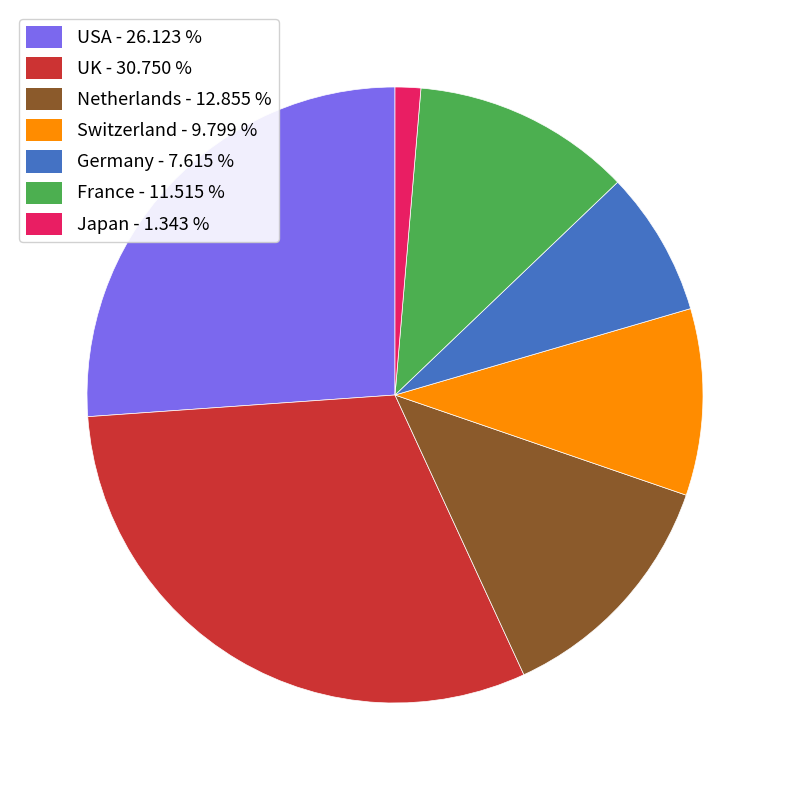

How many slices are in this pie chart?

7